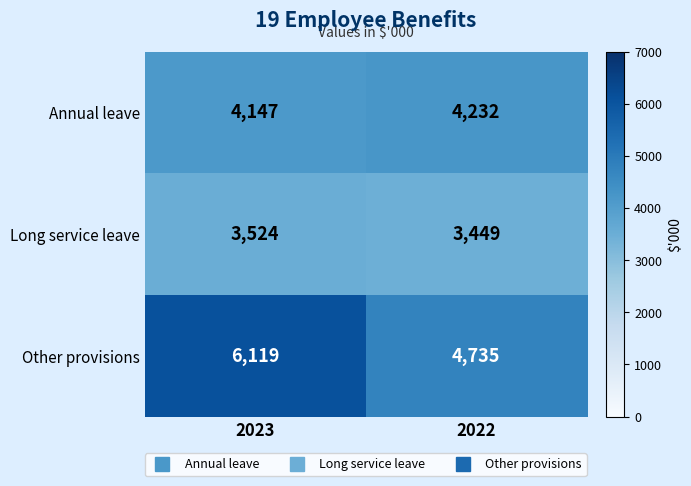

Which series has the largest total across all categories?

Other provisions